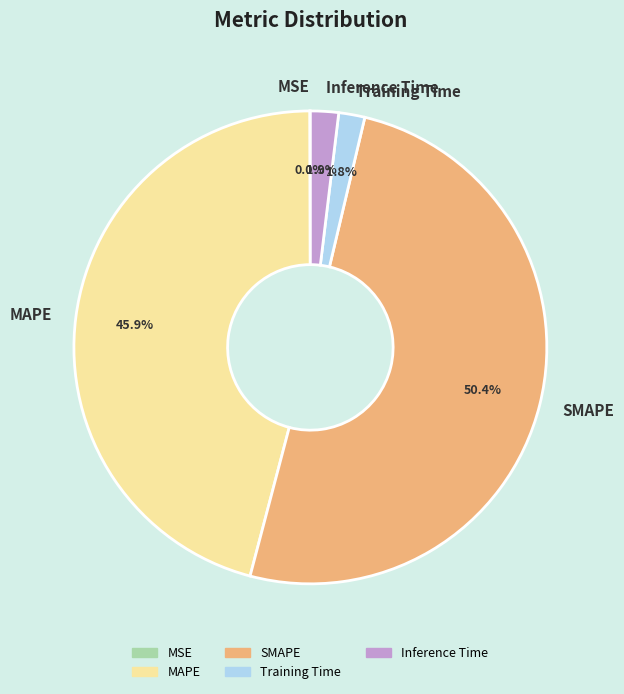

To the nearest percent, what is the difference between the MAPE and Inference Time slice percentages?

44%